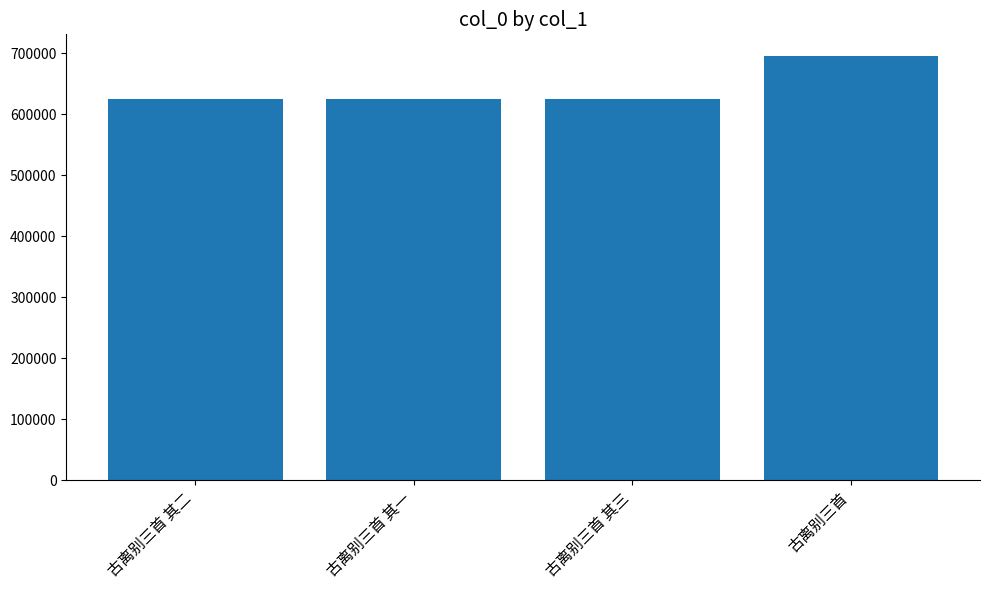

Does the chart contain any negative values?

No